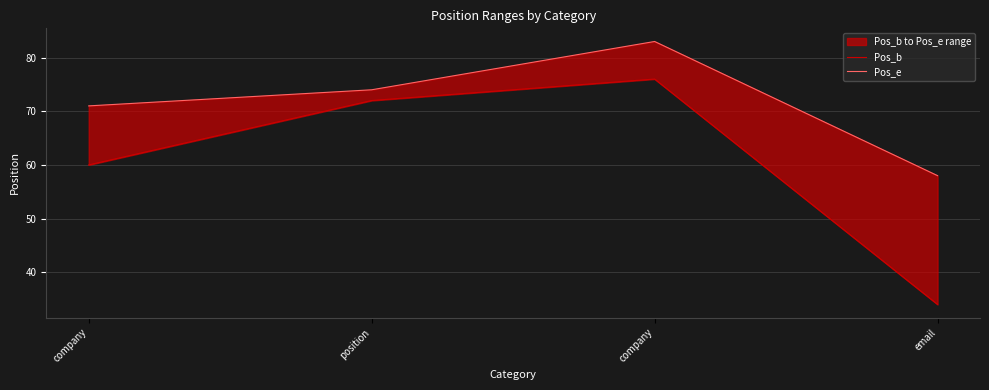

Does the chart have visible grid lines?

Yes